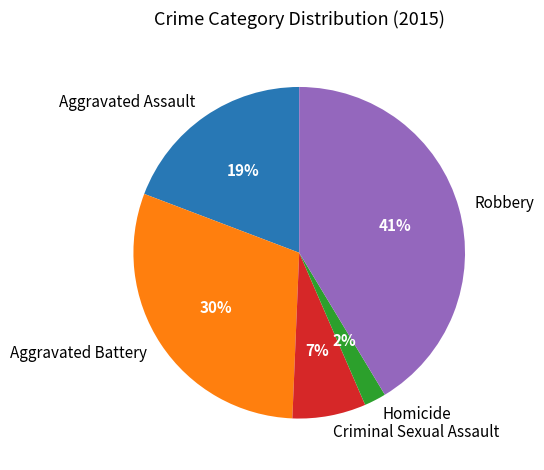

Is it true that Robbery is 41% of the pie?

True